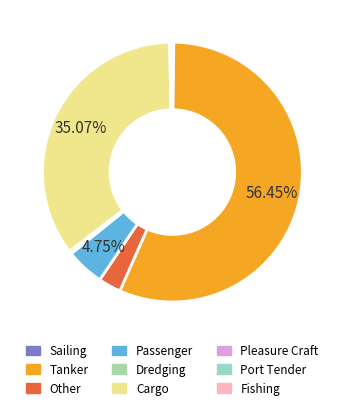

What percentage is NOT represented by Passenger?

95.3%